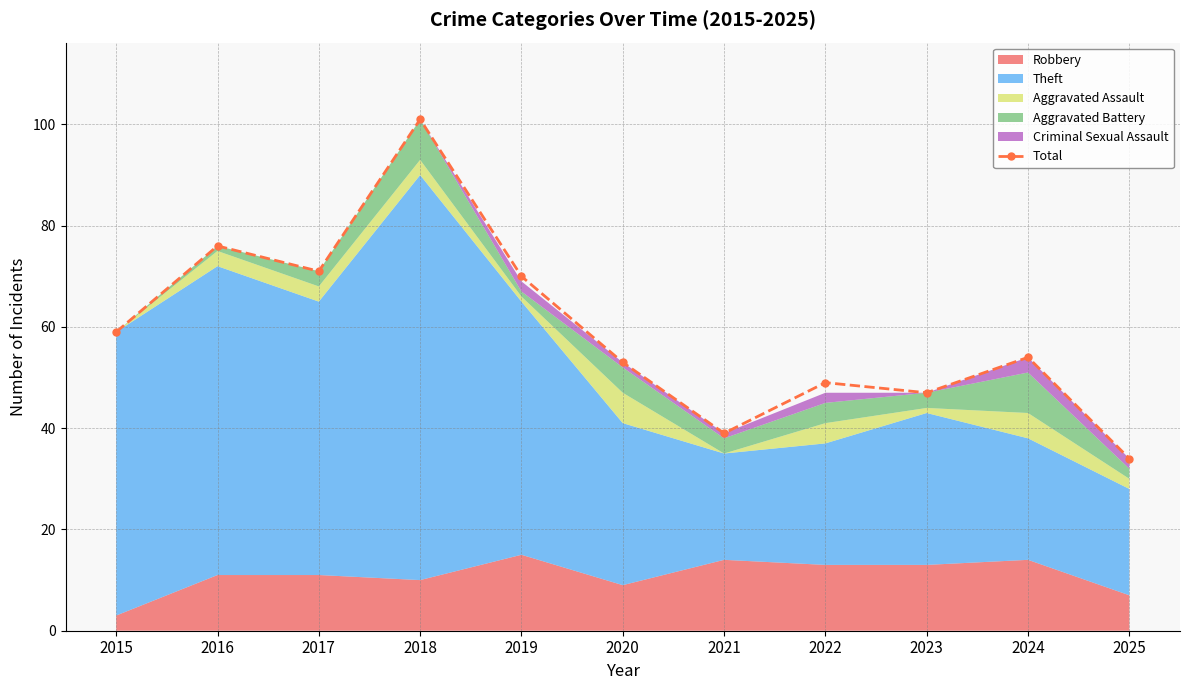

Which label corresponds to the smallest value in the chart?

2025